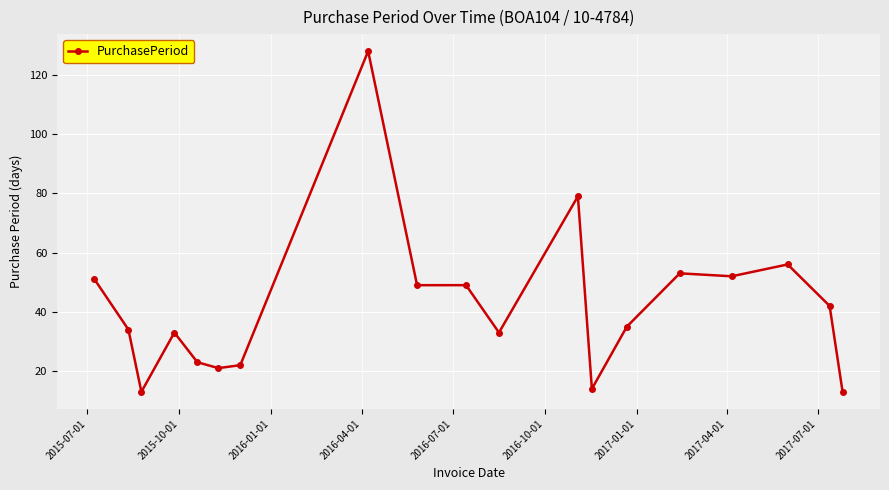

What is the smallest value displayed?

13